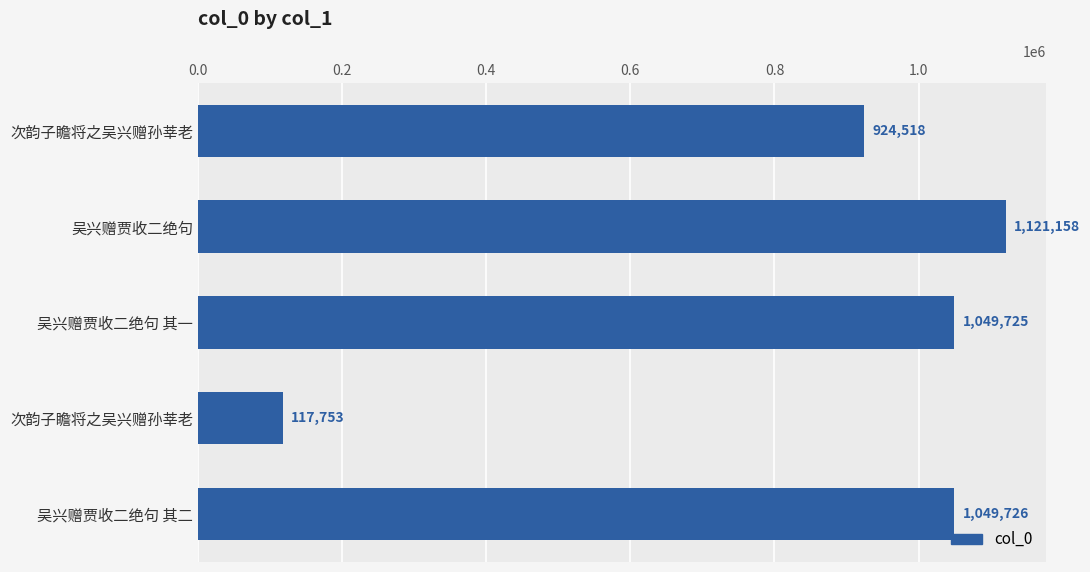

How many bars are there in total?

5